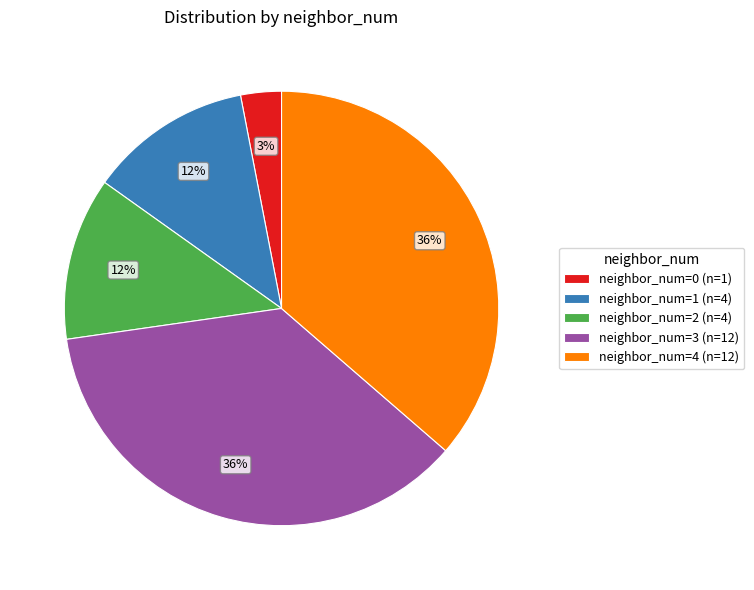

To the nearest percent, what is the combined percentage of neighbor_num=0 and neighbor_num=2?

15%